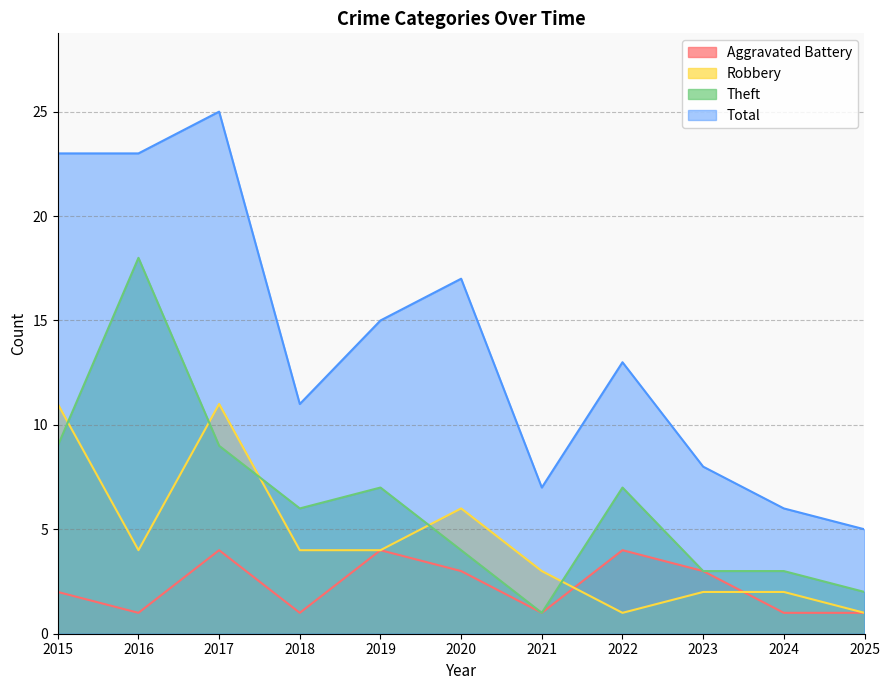

What is the sum of all Total values?

153